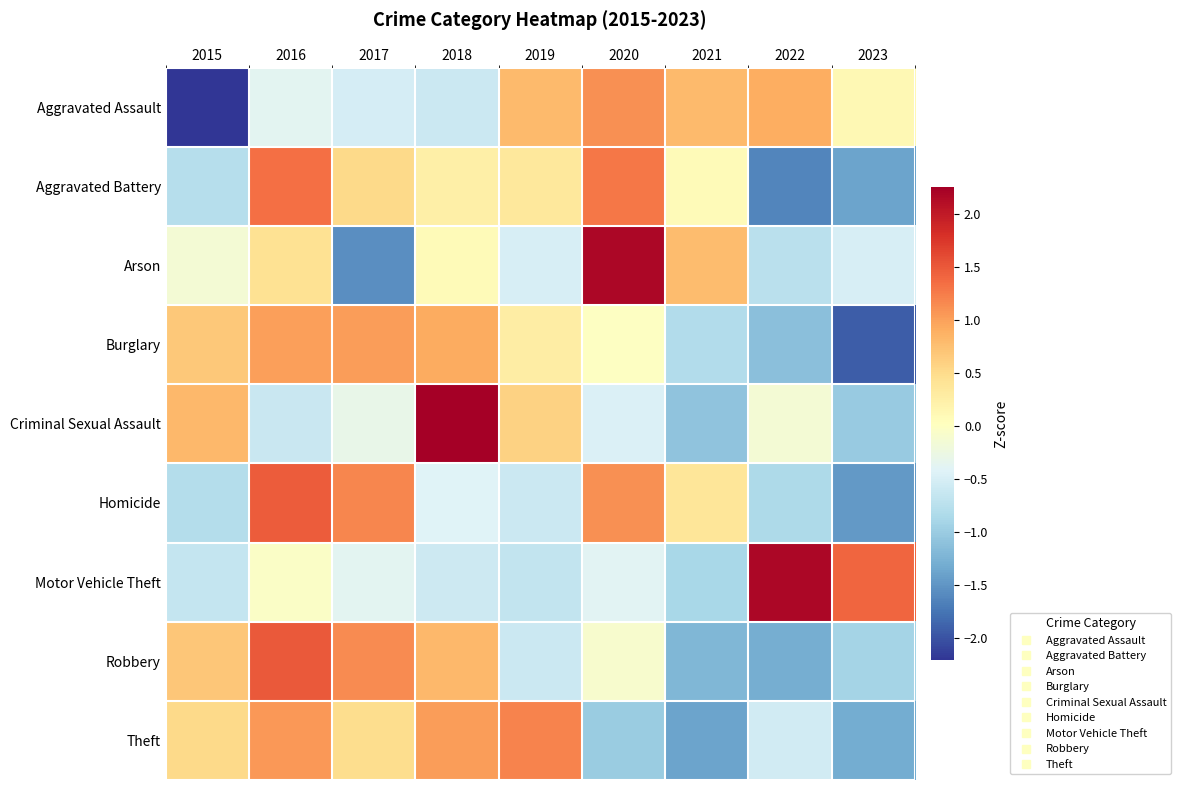

Reading left to right, transcribe all the data shown in this chart.

Aggravated Assault: 2015=-2.2	2016=-0.4	2017=-0.5	2018=-0.6	2019=0.8	2020=1.1	2021=0.8	2022=0.9	2023=0.1
Aggravated Battery: 2015=-0.8	2016=1.3	2017=0.5	2018=0.2	2019=0.3	2020=1.3	2021=0.1	2022=-1.6	2023=-1.4
Arson: 2015=-0.2	2016=0.4	2017=-1.6	2018=0.1	2019=-0.5	2020=2.2	2021=0.8	2022=-0.7	2023=-0.5
Burglary: 2015=0.7	2016=1.0	2017=1.0	2018=0.9	2019=0.3	2020=-0.0	2021=-0.8	2022=-1.1	2023=-1.9
Criminal Sexual Assault: 2015=0.8	2016=-0.6	2017=-0.3	2018=2.2	2019=0.6	2020=-0.5	2021=-1.1	2022=-0.1	2023=-1.0
Homicide: 2015=-0.8	2016=1.5	2017=1.2	2018=-0.4	2019=-0.6	2020=1.1	2021=0.4	2022=-0.9	2023=-1.5
Motor Vehicle Theft: 2015=-0.7	2016=-0.0	2017=-0.4	2018=-0.6	2019=-0.7	2020=-0.4	2021=-0.9	2022=2.2	2023=1.4
Robbery: 2015=0.7	2016=1.5	2017=1.1	2018=0.8	2019=-0.6	2020=-0.1	2021=-1.2	2022=-1.3	2023=-0.9
Theft: 2015=0.5	2016=1.1	2017=0.5	2018=1.0	2019=1.2	2020=-1.0	2021=-1.4	2022=-0.5	2023=-1.3